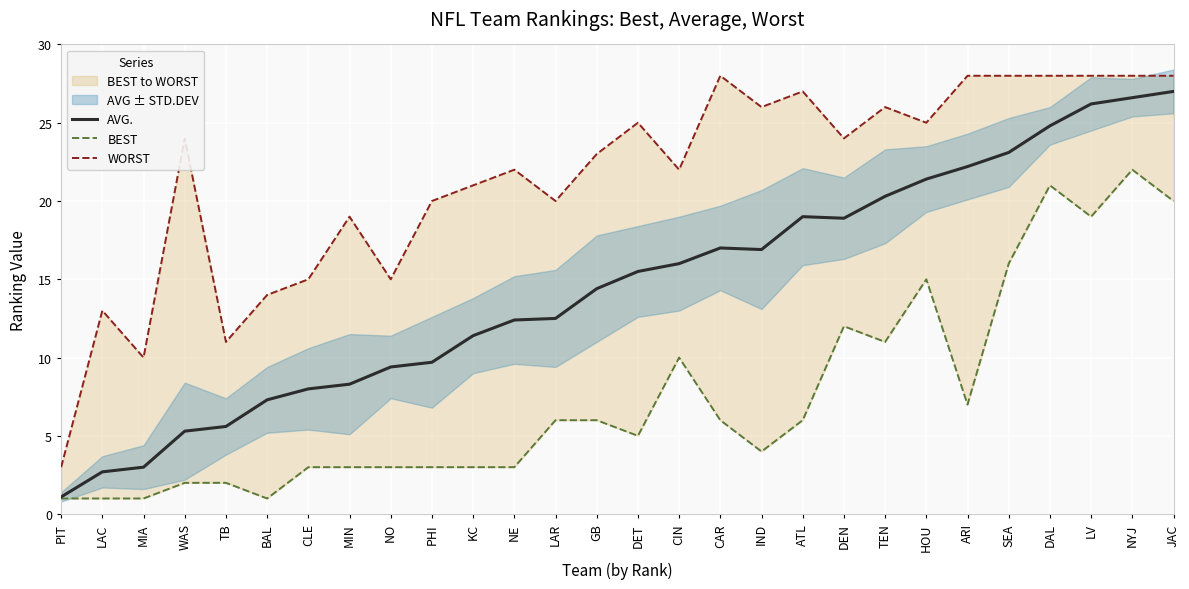

Reading right to left, extract all data points from this chart.

AVG.: 27.0	26.6	26.2	24.8	23.1	22.2	21.4	20.3	18.9	19.0	16.9	17.0	16.0	15.5	14.4	12.5	12.4	11.4	9.7	9.4	8.3	8.0	7.3	5.6	5.3	3.0	2.7	1.1
BEST: 20.0	22.0	19.0	21.0	16.0	7.0	15.0	11.0	12.0	6.0	4.0	6.0	10.0	5.0	6.0	6.0	3.0	3.0	3.0	3.0	3.0	3.0	1.0	2.0	2.0	1.0	1.0	1.0
WORST: 28.0	28.0	28.0	28.0	28.0	28.0	25.0	26.0	24.0	27.0	26.0	28.0	22.0	25.0	23.0	20.0	22.0	21.0	20.0	15.0	19.0	15.0	14.0	11.0	24.0	10.0	13.0	3.0